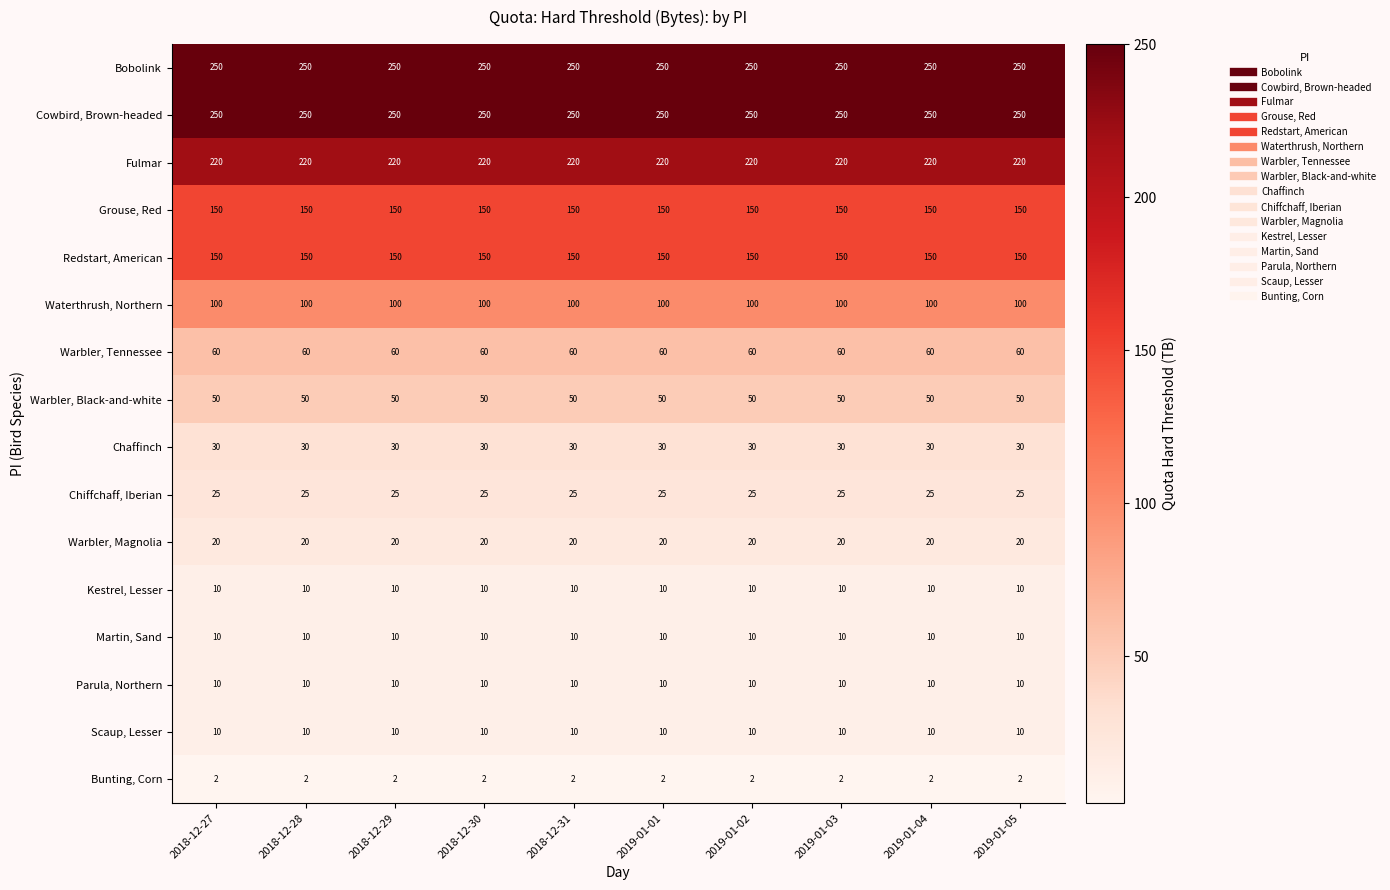

What is the minimum value shown in the chart?

2